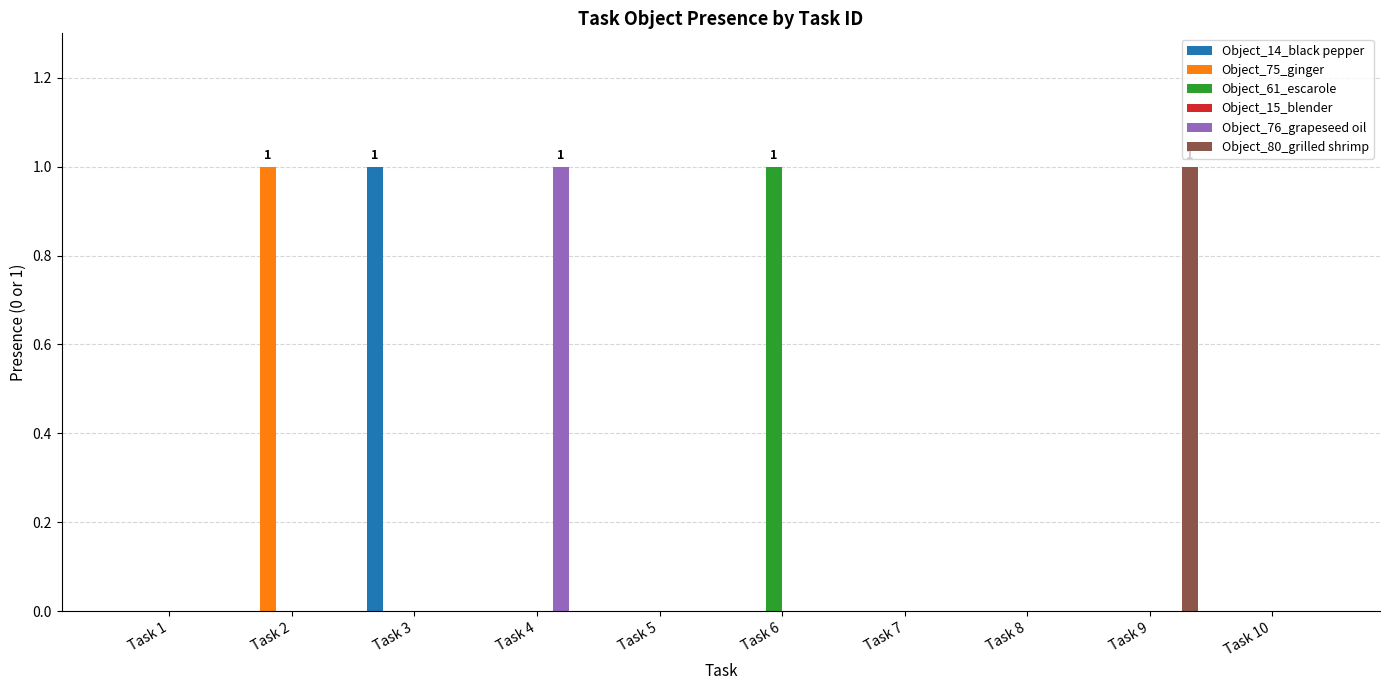

The Object_75_ginger series shows 0 at Task 4. True or false?

True